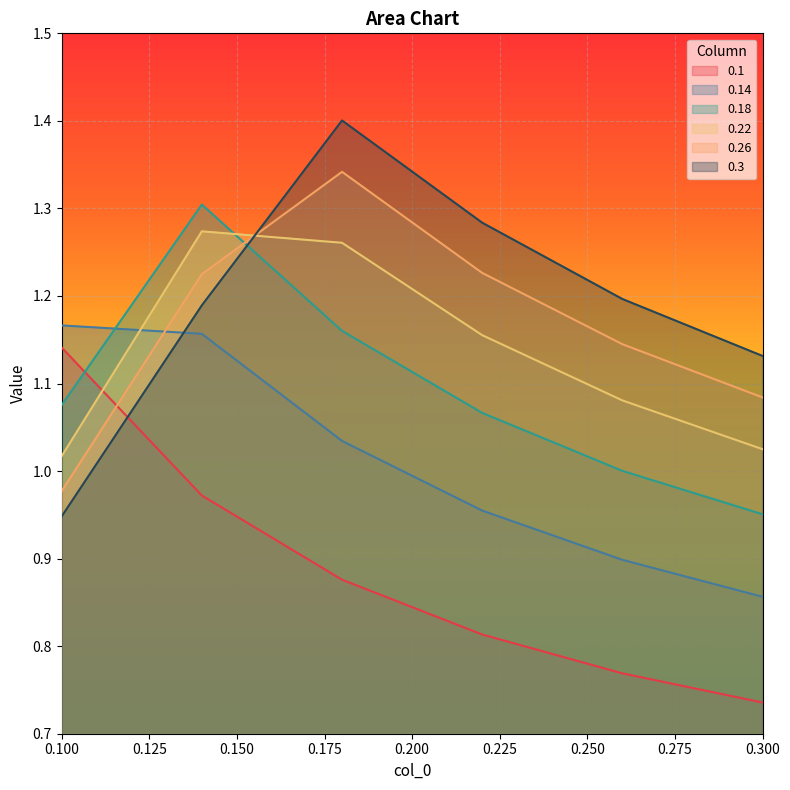

After their last crossing, which series has the higher values: 0.26 or 0.1?

0.26